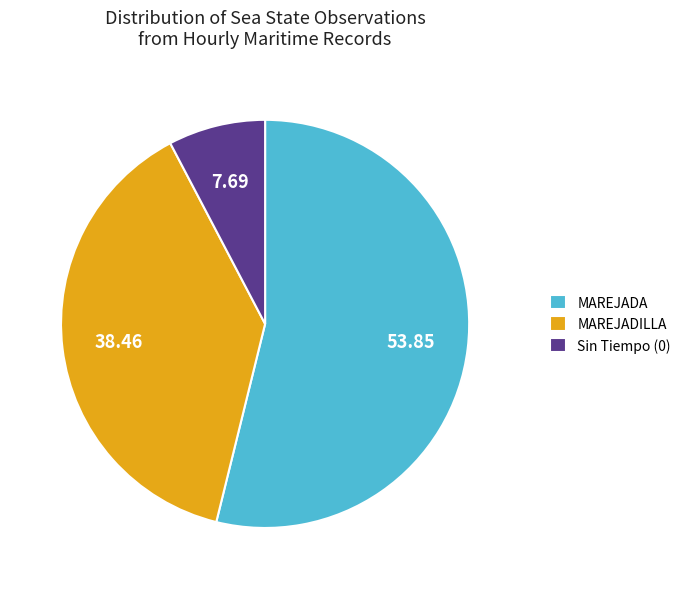

Which category has the biggest portion of the pie?

MAREJADA